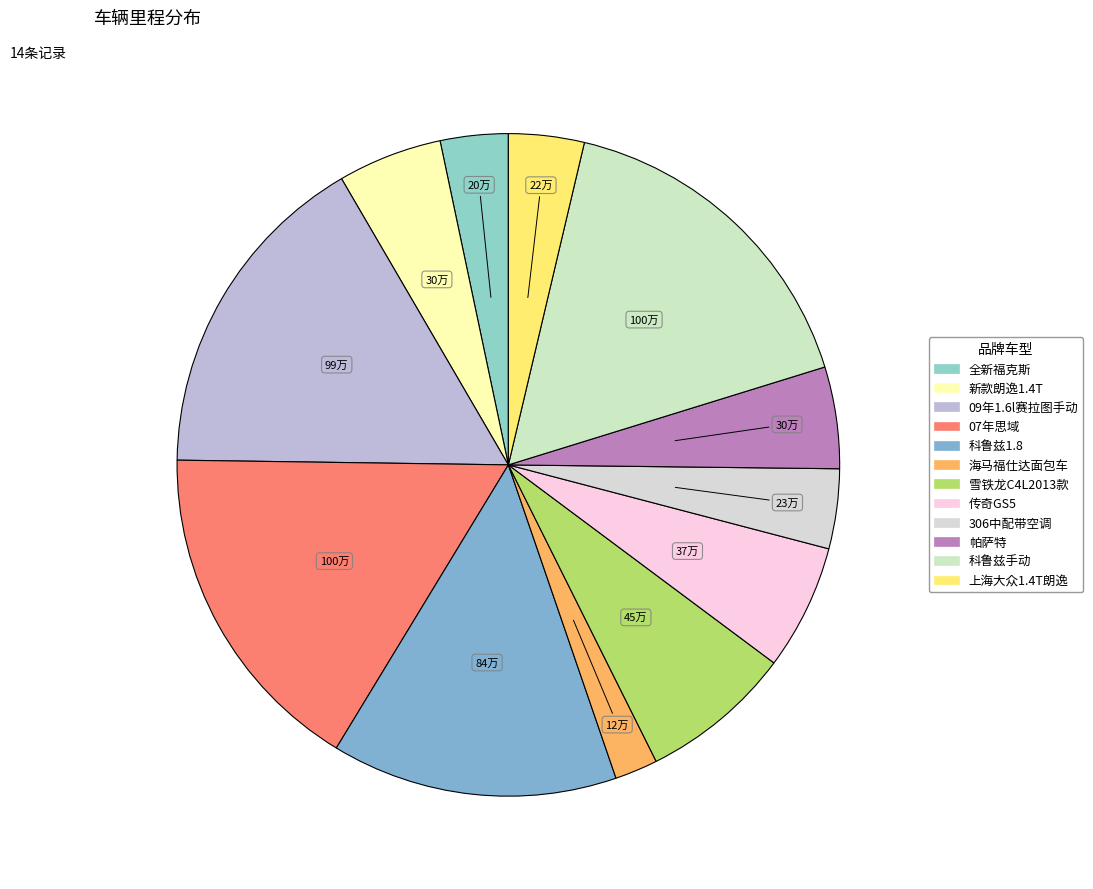

Count the number of slices in the pie.

12